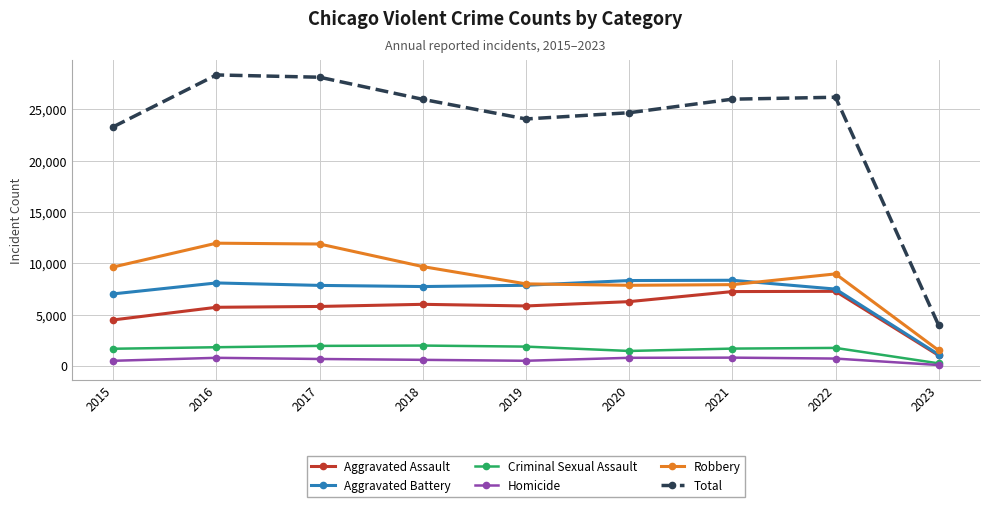

True or false: Robbery has more than 0 interior local peaks.

True